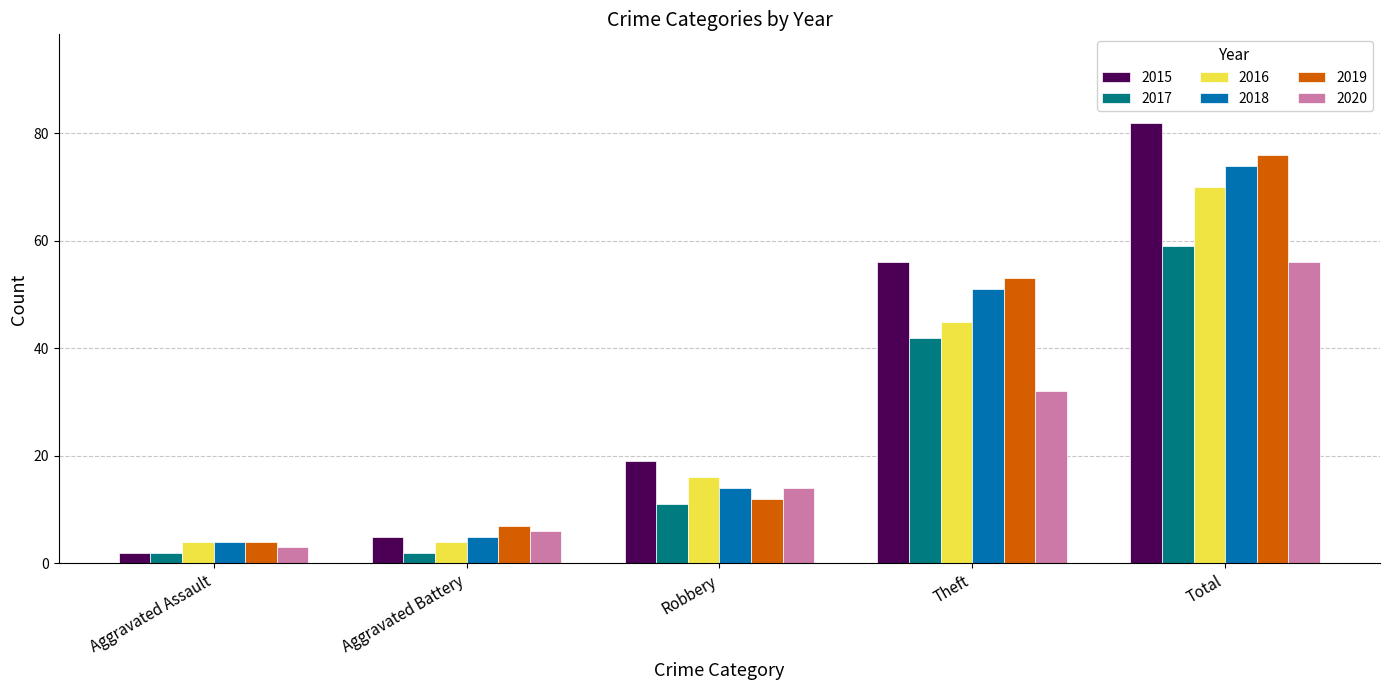

At which label is 2020 closest to 29?

Theft